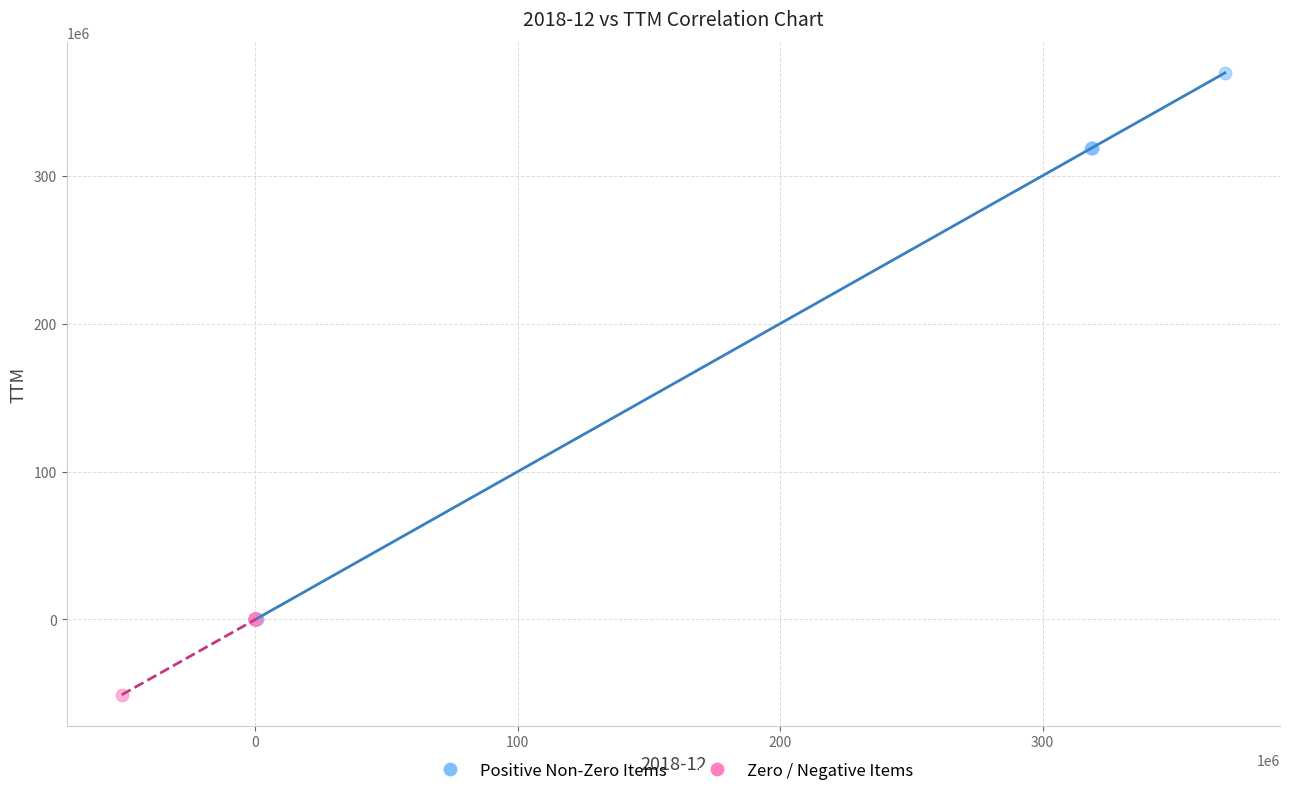

What are all the series names shown in the legend?

Positive Non-Zero Items, Zero / Negative Items